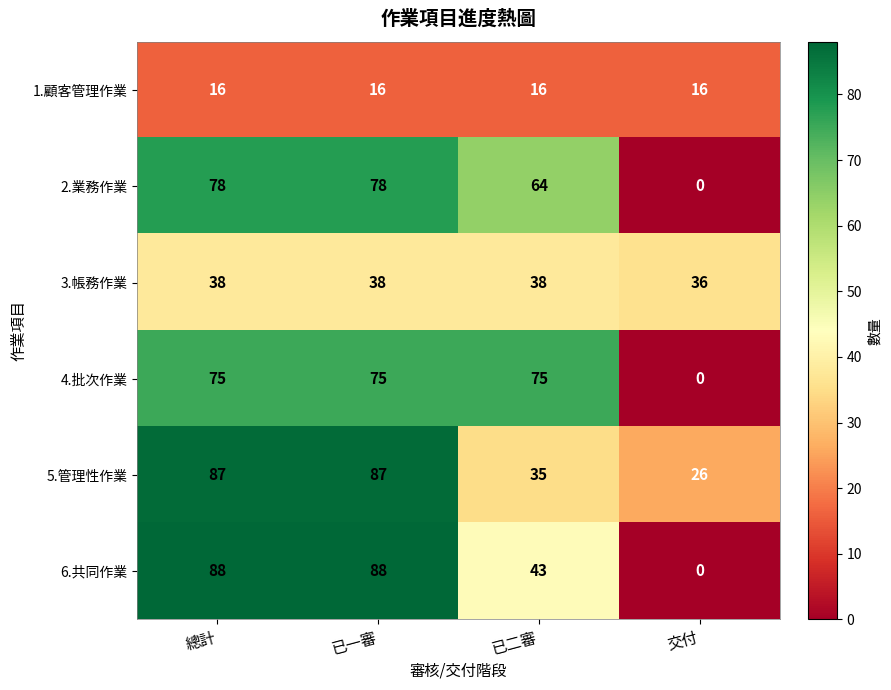

Is it true that 4.批次作業 equals 75 at 已二審?

True